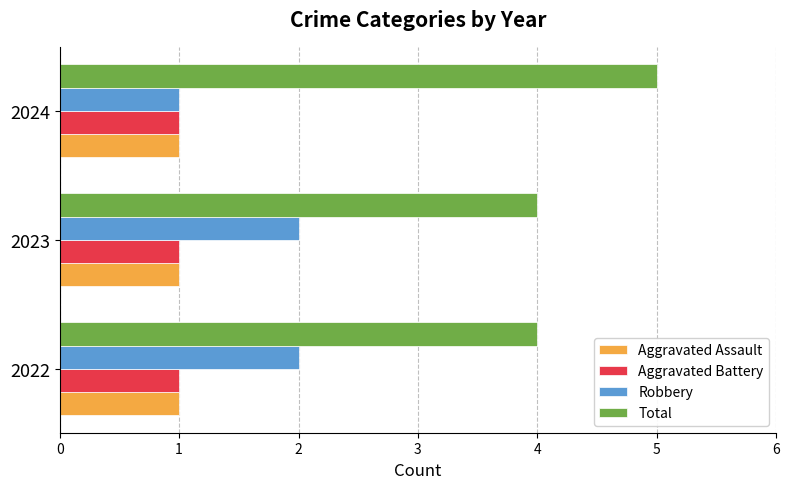

What is the highest value of the Aggravated Assault series?

1